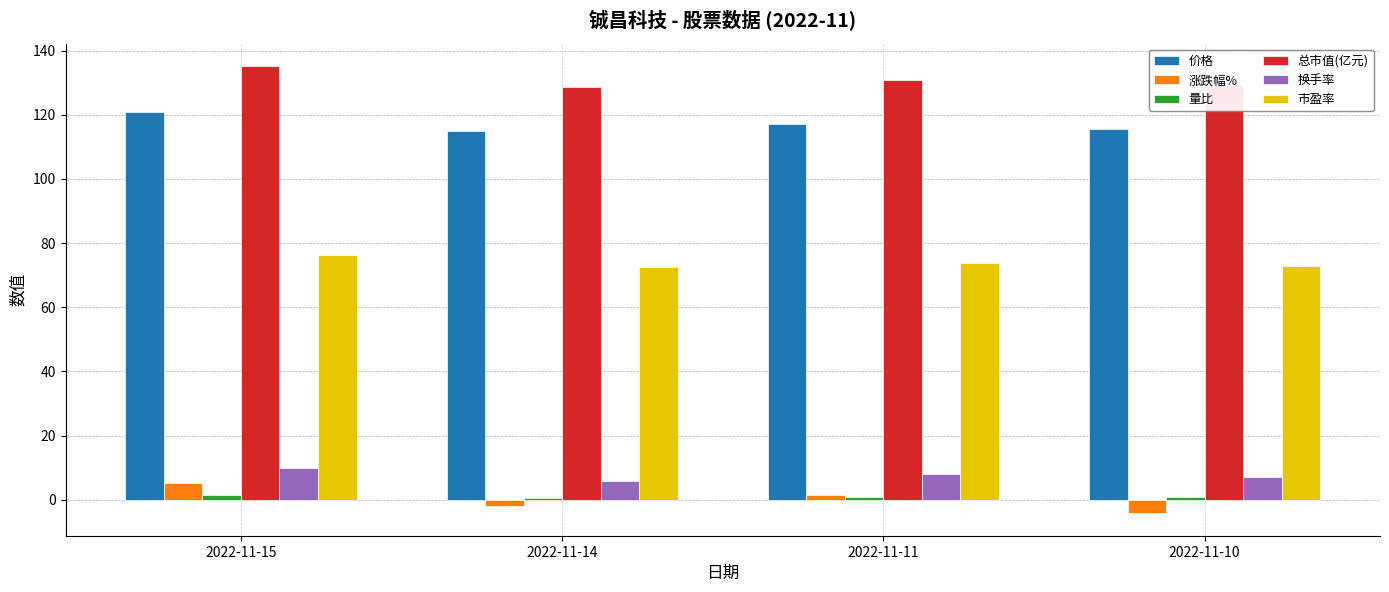

The 总市值(亿元) series shows 195.7 at 2022-11-10. True or false?

False